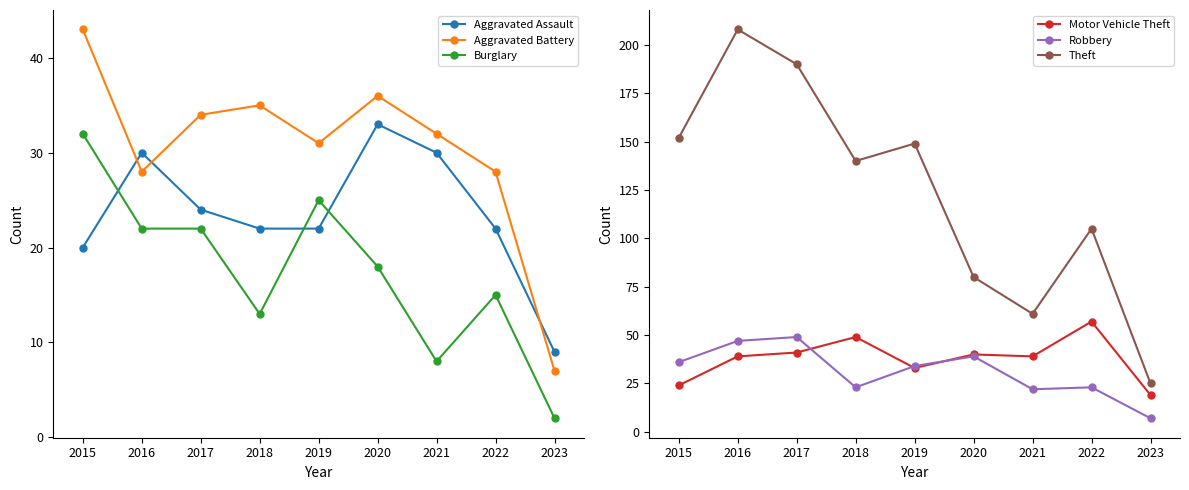

Is the value of Theft at 2020 greater than the value of Motor Vehicle Theft at 2016?

Yes